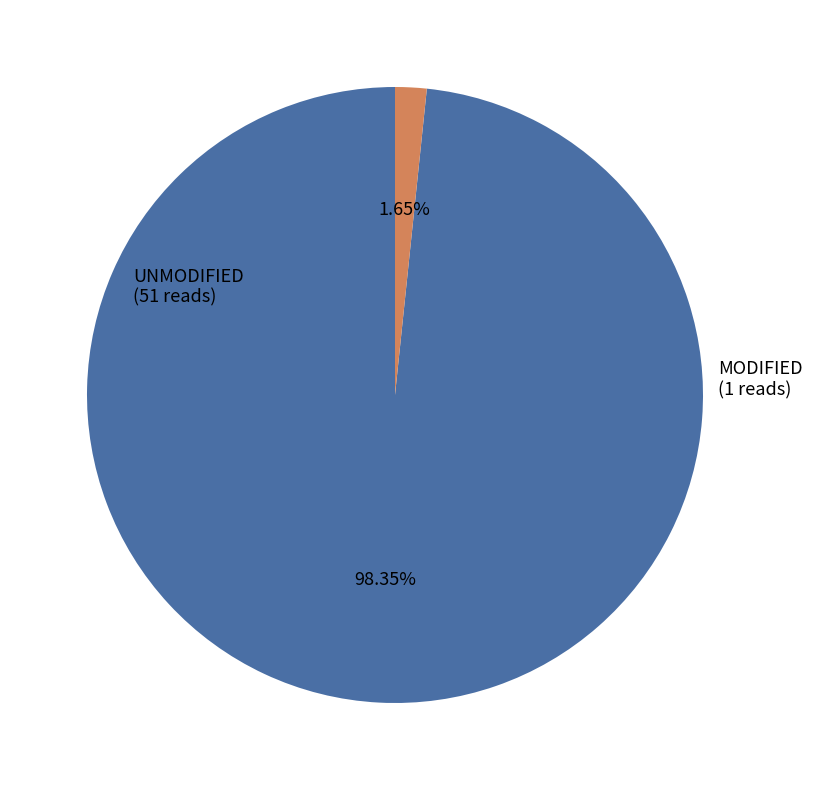

Is there any slice that represents more than half of the pie?

Yes